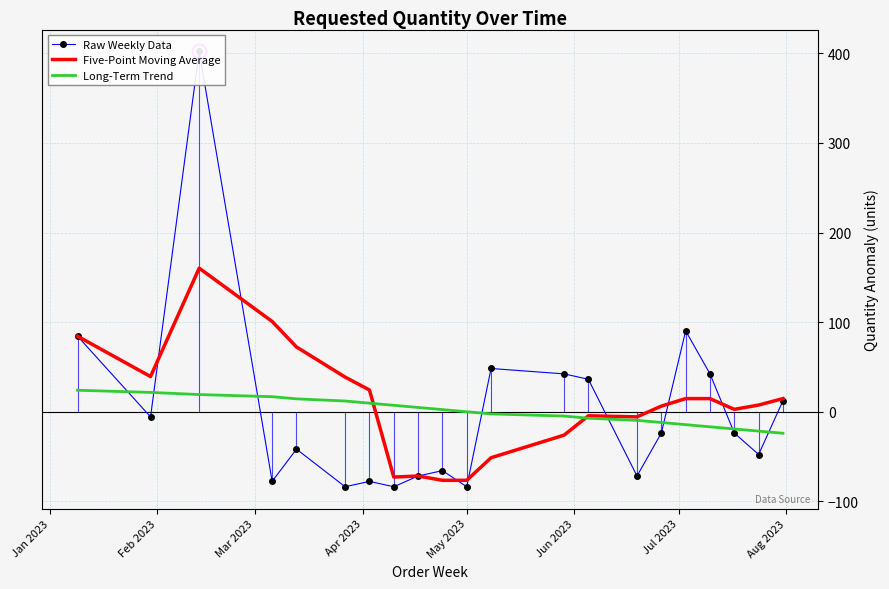

Does the chart have visible grid lines?

Yes